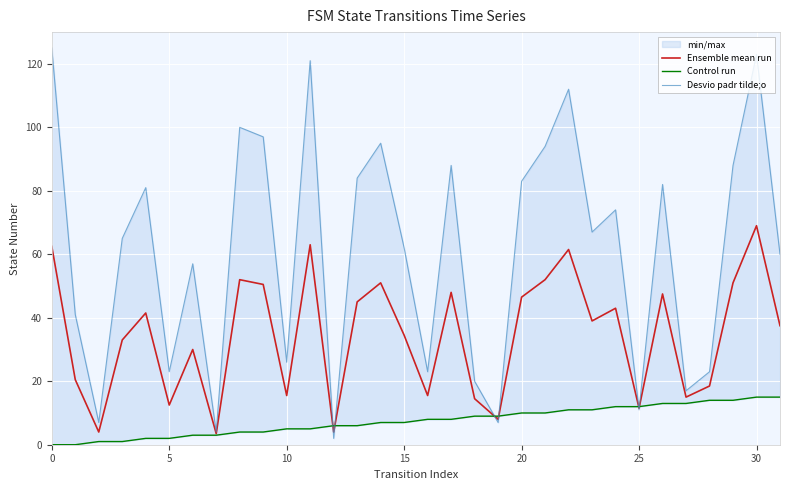

Is it true that Desvio padr tilde;o equals 31.6 at 18?

False